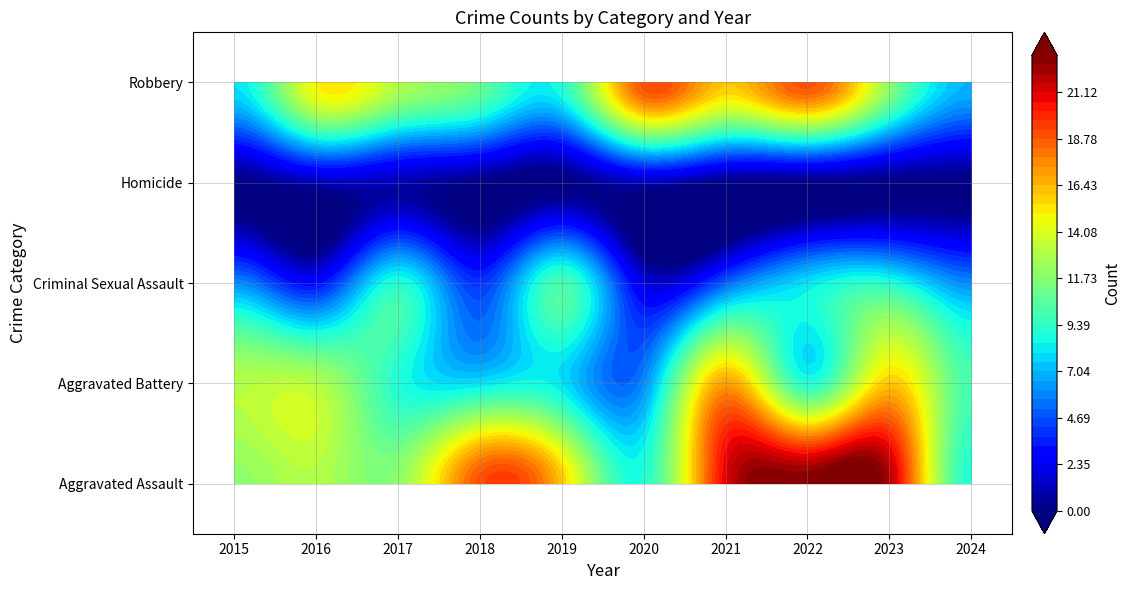

List the labels in order of Criminal Sexual Assault value, largest first.

2019, 2017, 2023, 2022, 2015, 2024, 2021, 2018, 2016, 2020